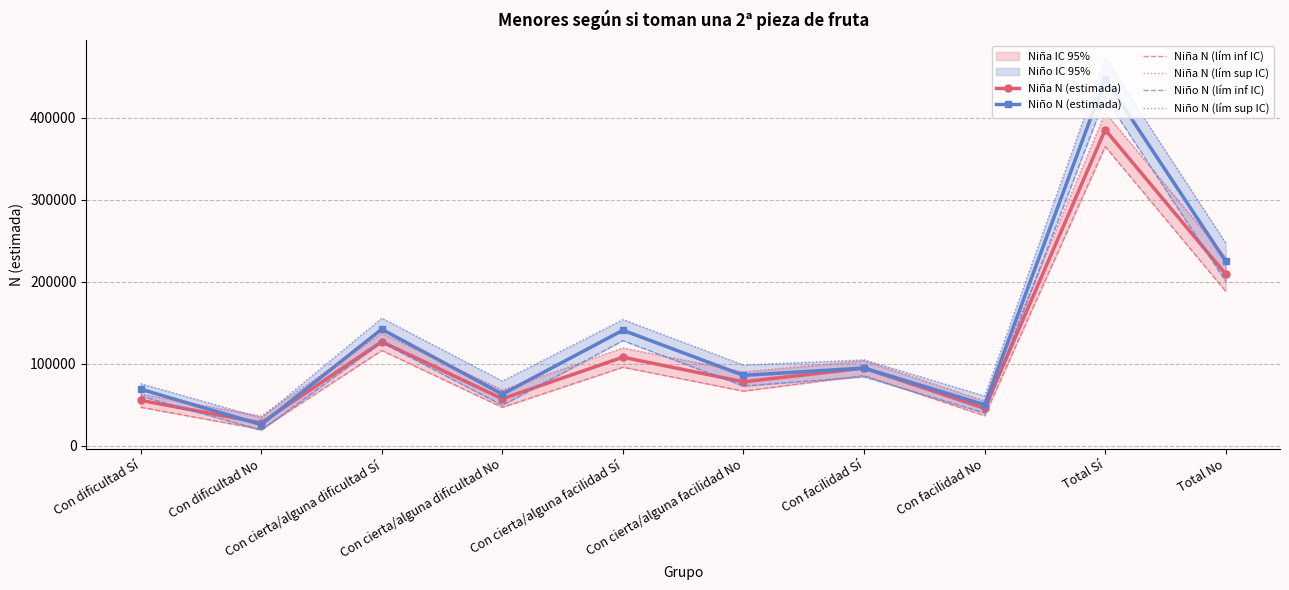

What is the difference between the highest and lowest values at Total No?

58857